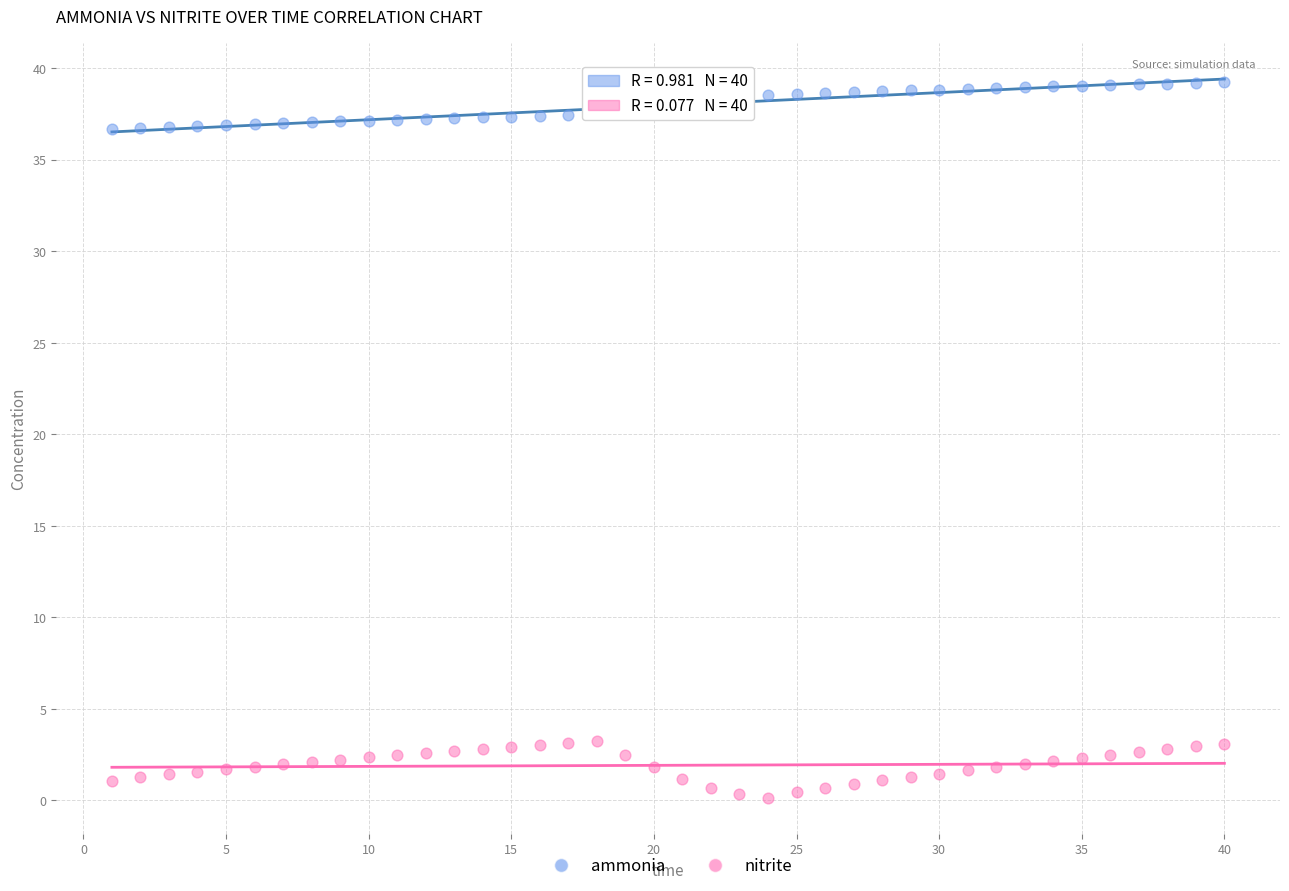

Across all data points, what is the range of X values (max minus min)?

39.0